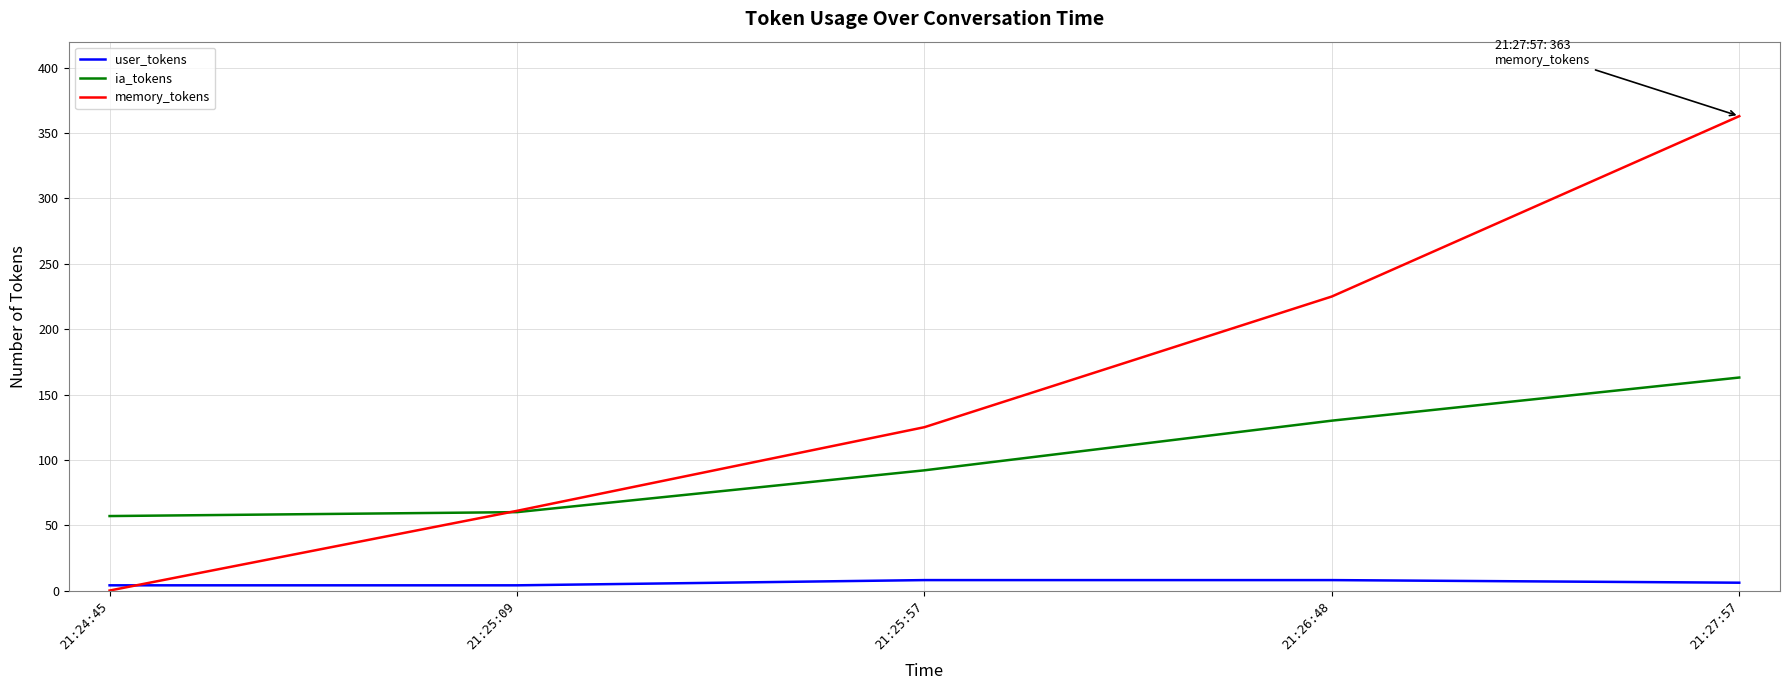

Which series has the widest spread of values?

memory_tokens